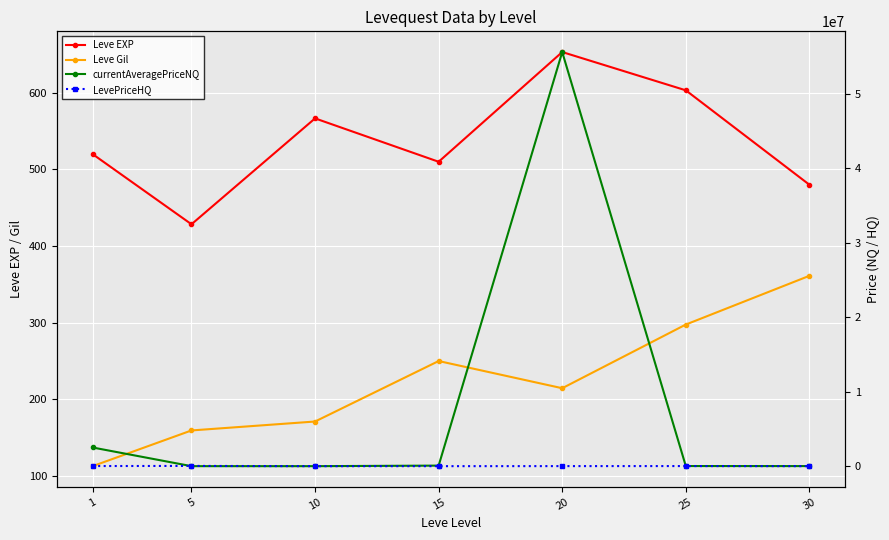

How many data points does each series have?

7